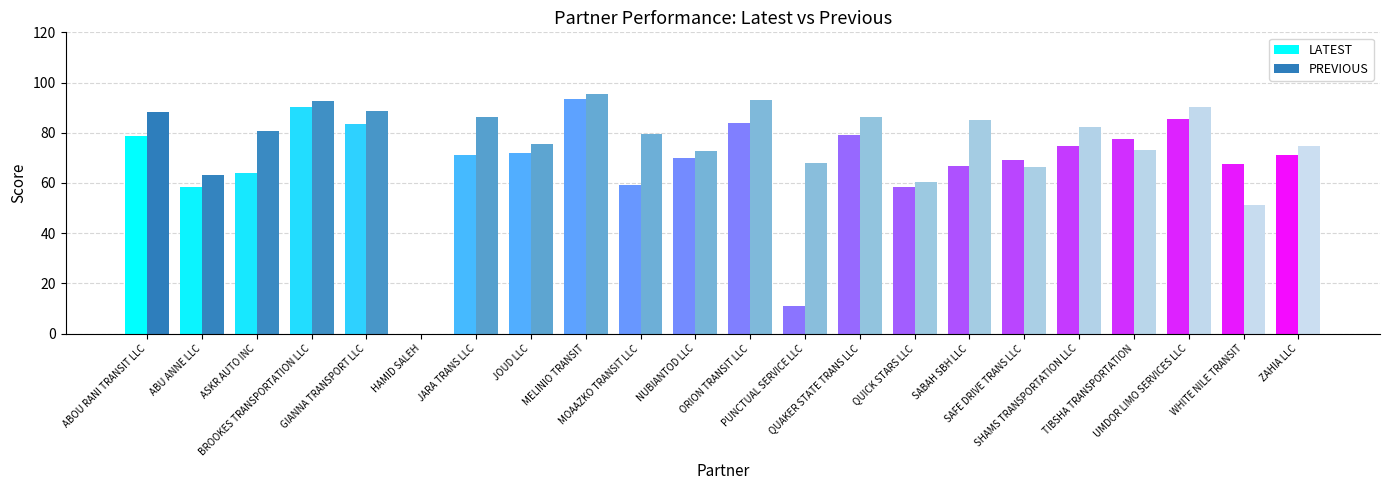

Is it true that PREVIOUS equals 136.8 at ASKR AUTO INC?

False